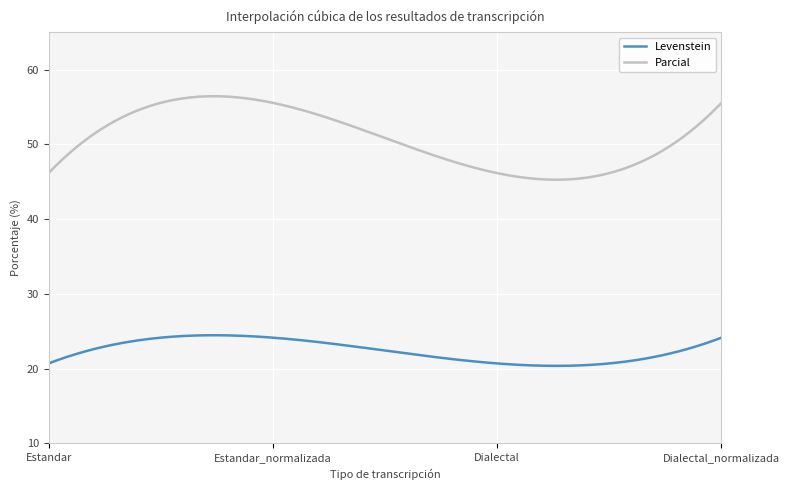

What is the maximum value for Levenstein?

24.5